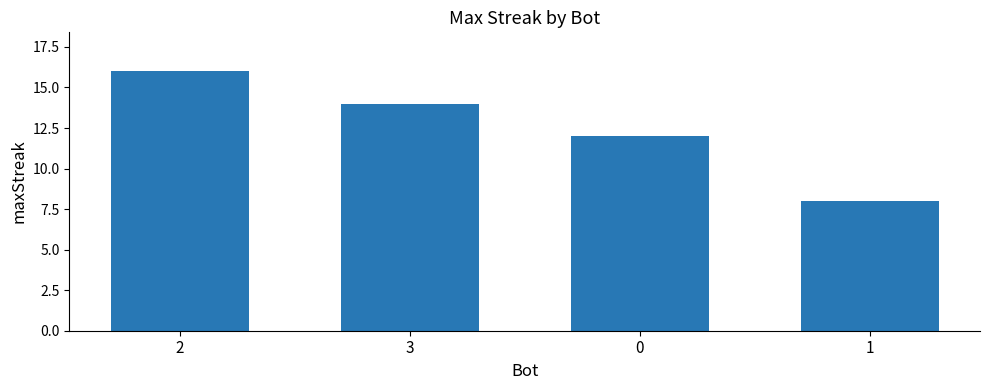

Does the chart contain any negative values?

No